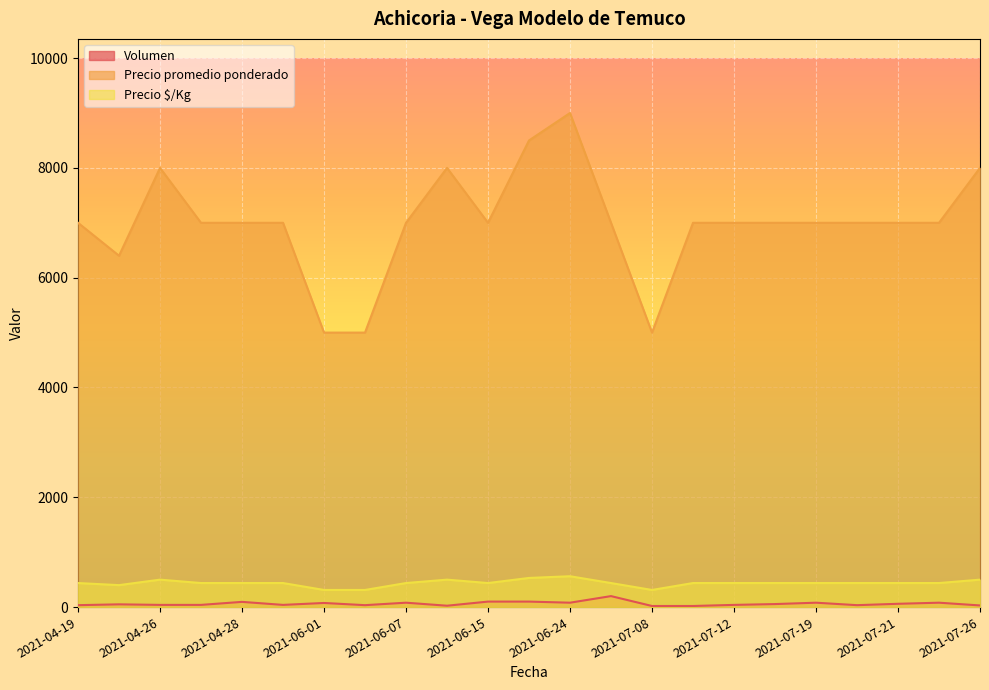

Between 2021-04-26 and 2021-06-07, which series saw the biggest shift?

Precio promedio ponderado